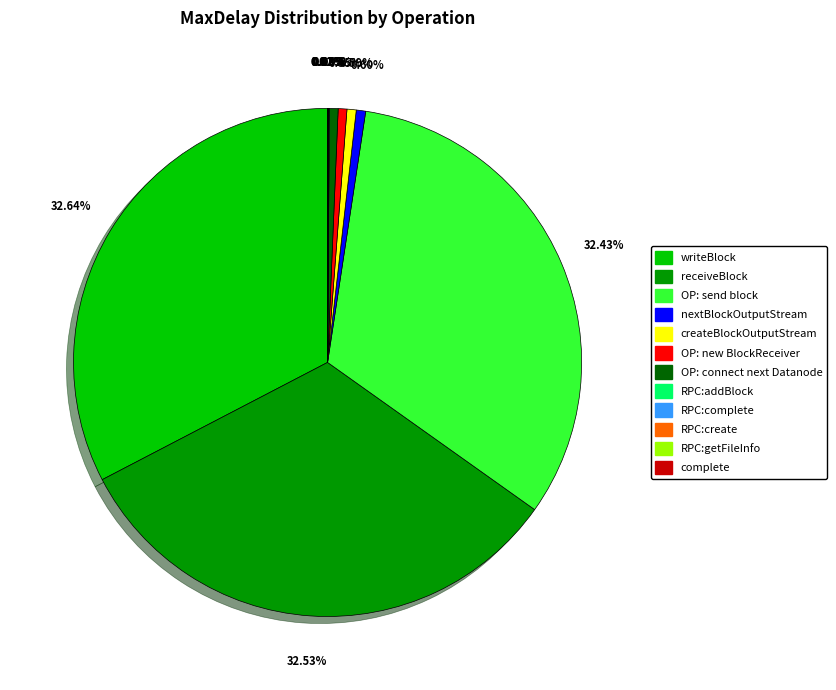

Is it true that OP: send block is 32% of the pie?

True